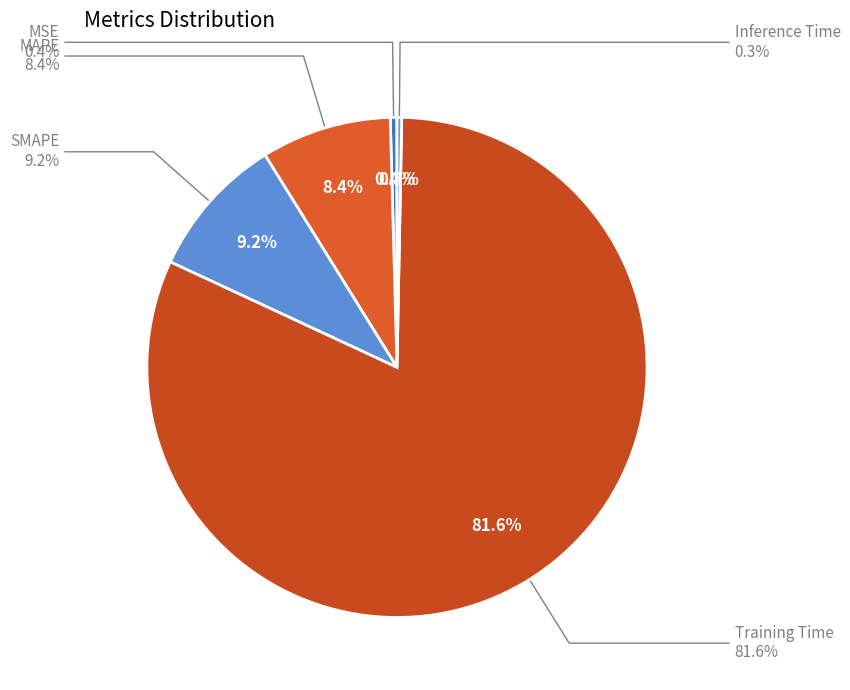

Rank the categories by value from highest to lowest.

Training Time, SMAPE, MAPE, MSE, Inference Time